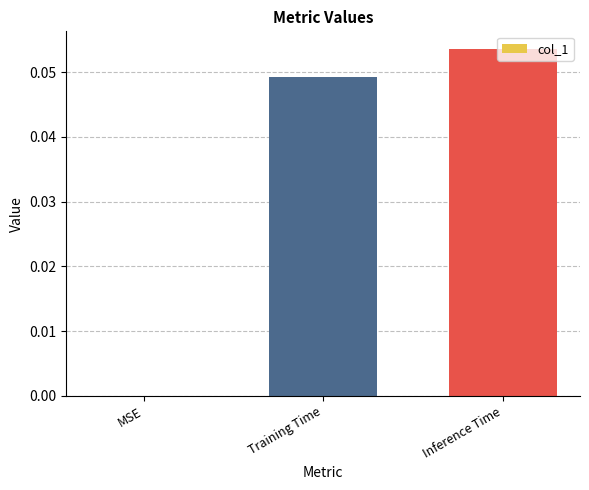

The chart shows a value of 0.1 at Training Time. True or false?

False